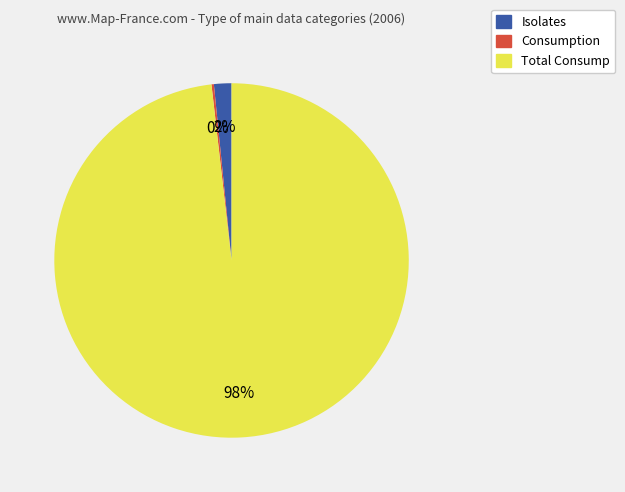

To the nearest percent, what is the difference between the largest and smallest slice percentages?

98%